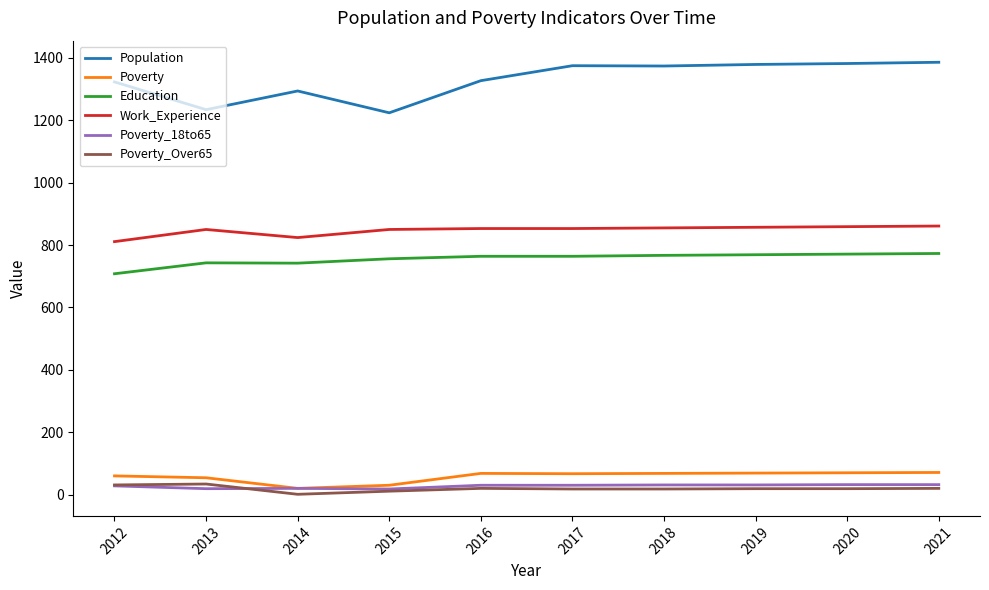

True or false: Education and Poverty_18to65 intersect in this chart.

False